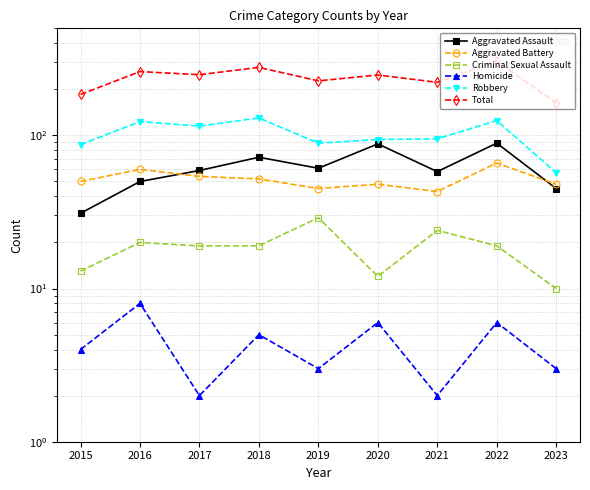

Is the value of Homicide at 2017 greater than the value of Total at 2020?

No